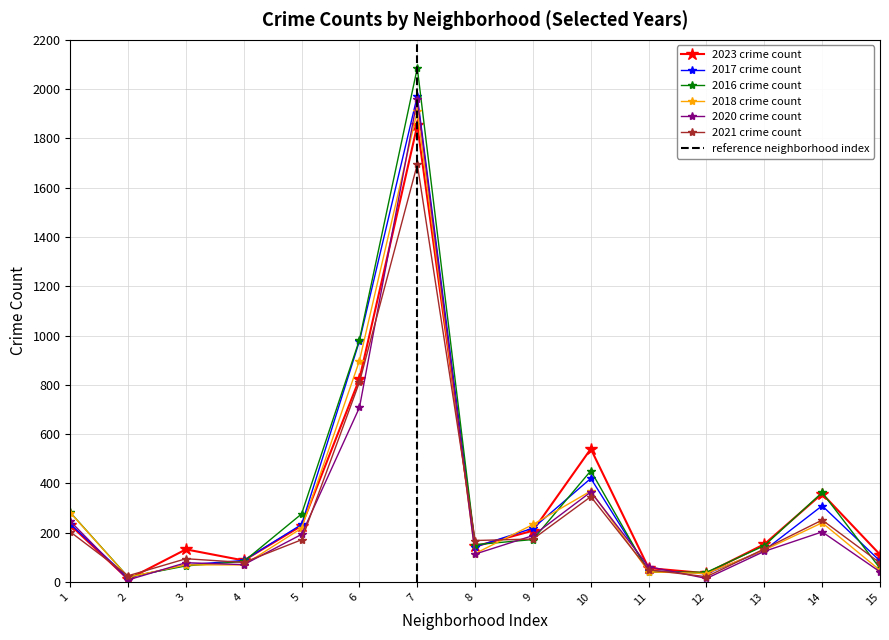

Reading left to right, transcribe all the data shown in this chart.

2023: 231	11	132	87	228	824	1853	144	208	540	56	35	153	358	111
2017: 235	17	69	87	233	978	1972	142	218	420	46	33	128	309	85
2016: 282	20	65	83	276	983	2086	151	172	451	40	39	147	363	55
2018: 281	19	69	69	218	898	1912	115	233	369	41	34	129	240	47
2020: 246	8	78	70	193	708	1959	113	188	365	62	14	124	203	41
2021: 203	25	94	79	171	811	1695	168	174	346	49	21	134	251	77